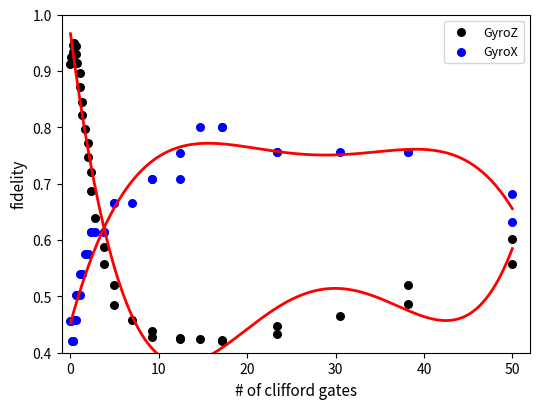

Which series has the widest spread of Y values?

GyroZ